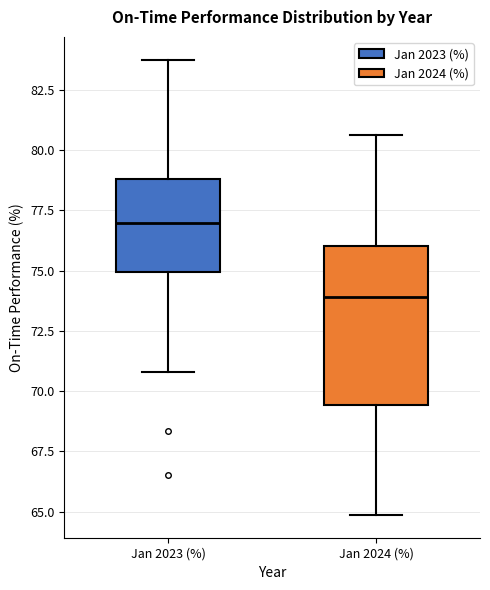

Comparing the boxes themselves (not the whiskers), which one is the tallest?

Jan 2024 (%)